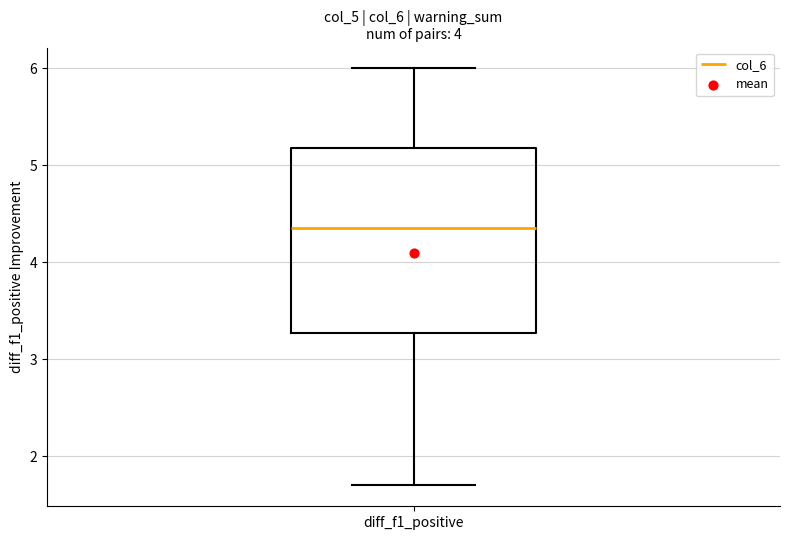

Transcribe this box plot: give where the median line is, the range the box spans, and where the two whiskers end, as read against the y-axis. The values are not printed on the chart, so give them approximately, as read against the axis.

median 4.3, box 3.3 to 5.2, whiskers 1.7 to 6.0